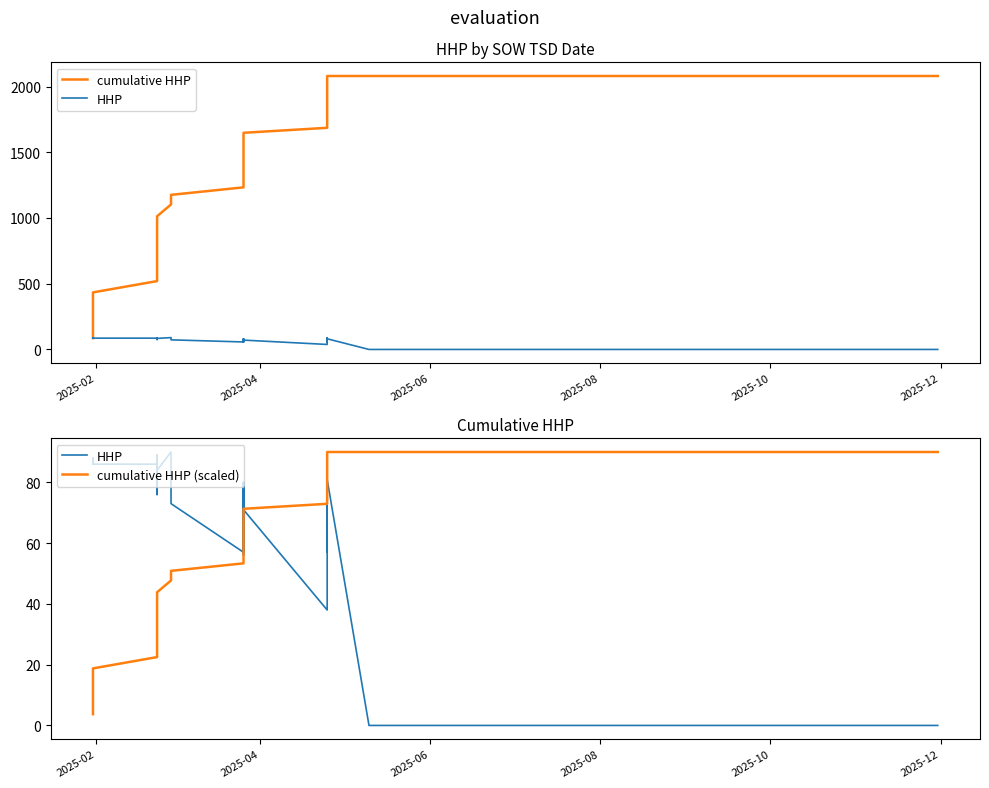

True or false: HHP and cumulative HHP intersect in this chart.

False